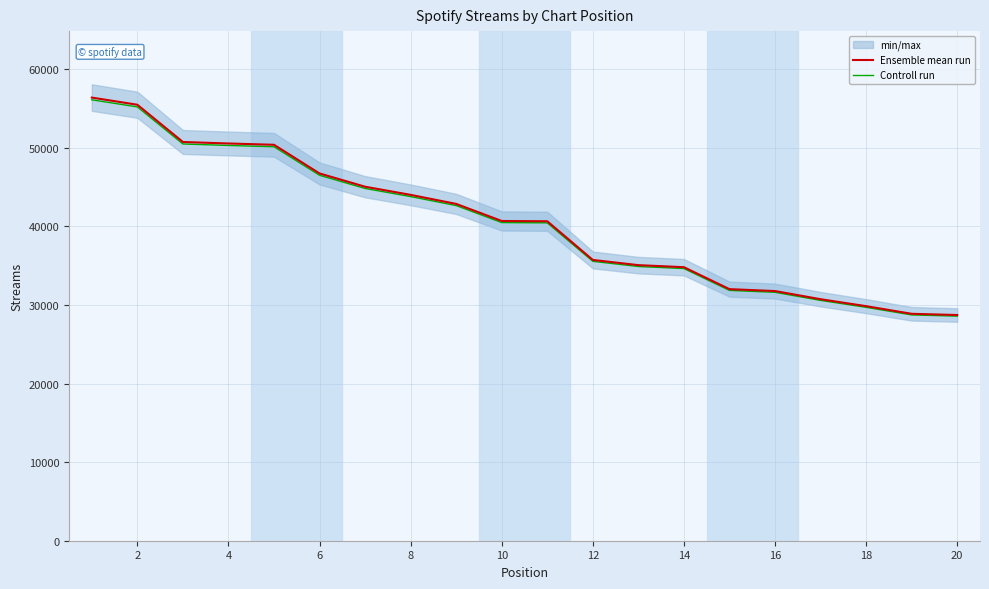

The value of Controll run at 20 is 28582.4. True or false?

True